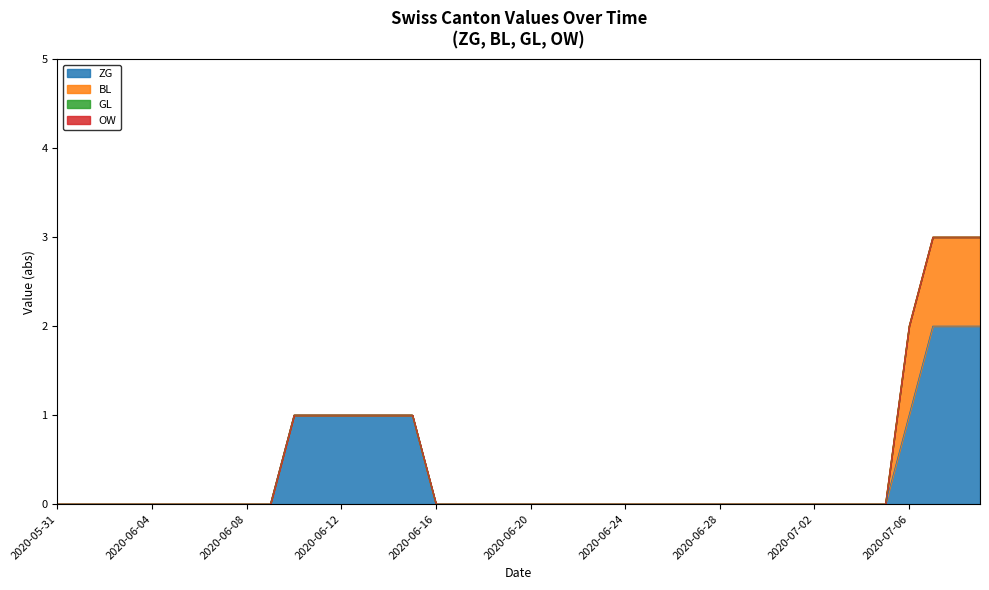

How many data points in ZG are above 0?

10